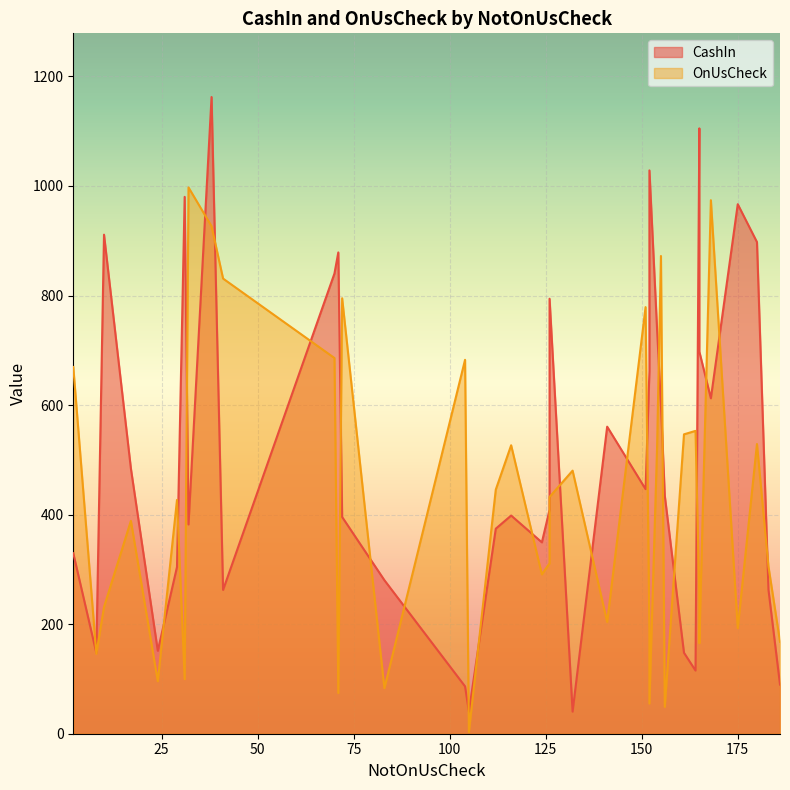

How many data points in OnUsCheck are less than 426?

19